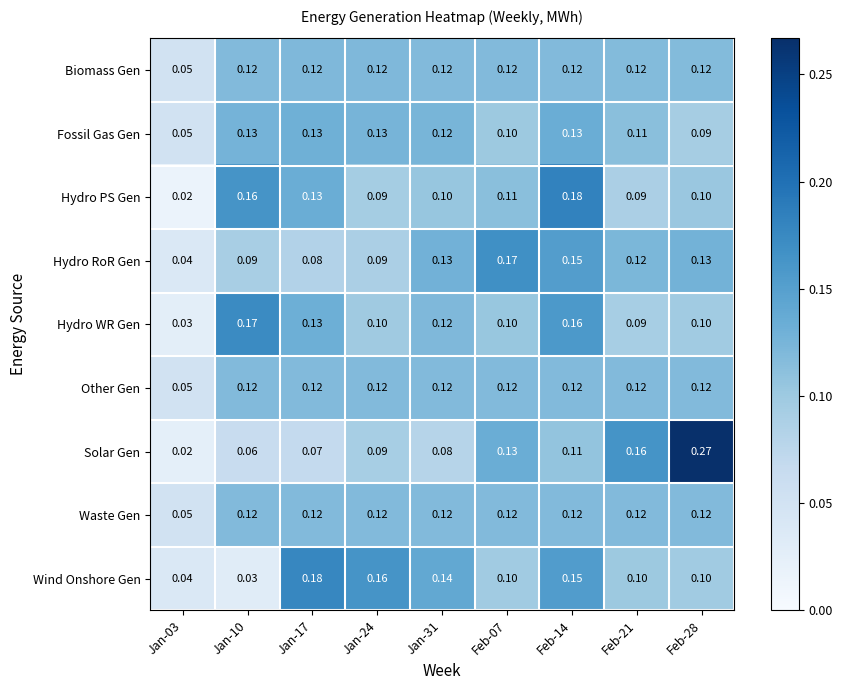

Is the value of Biomass Gen at Jan-24 greater than the value of Wind Onshore Gen at Feb-28?

Yes